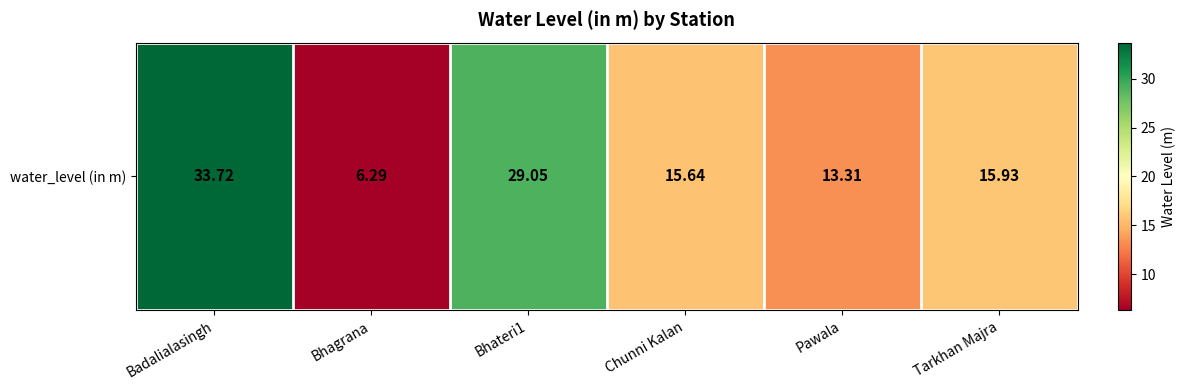

List the labels in order of value, largest first.

Badalialasingh, Bhateri1, Tarkhan Majra, Chunni Kalan, Pawala, Bhagrana